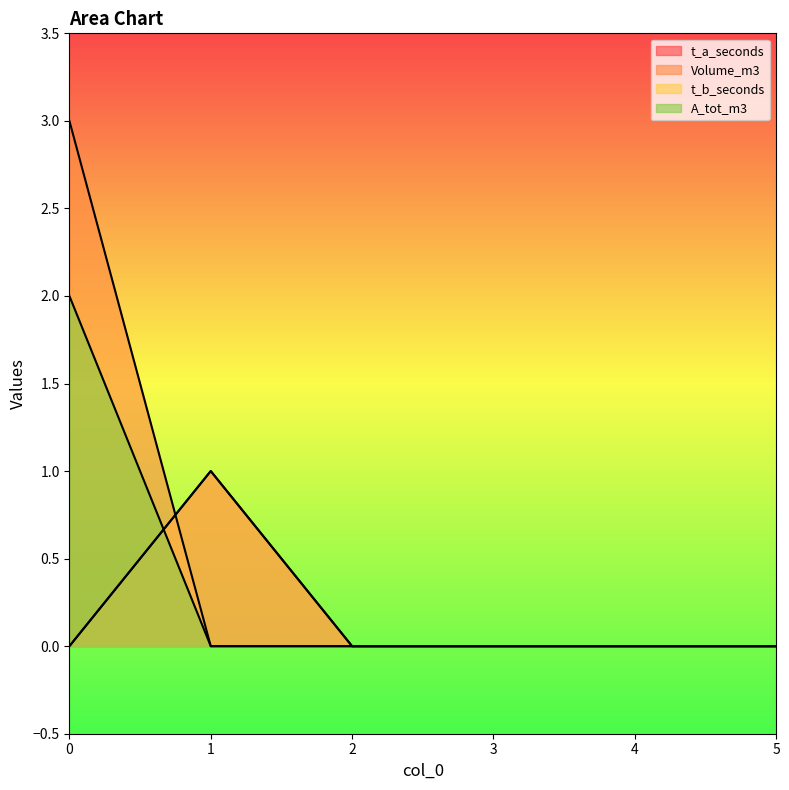

True or false: Volume_m3 has more than 2 interior local peaks.

False